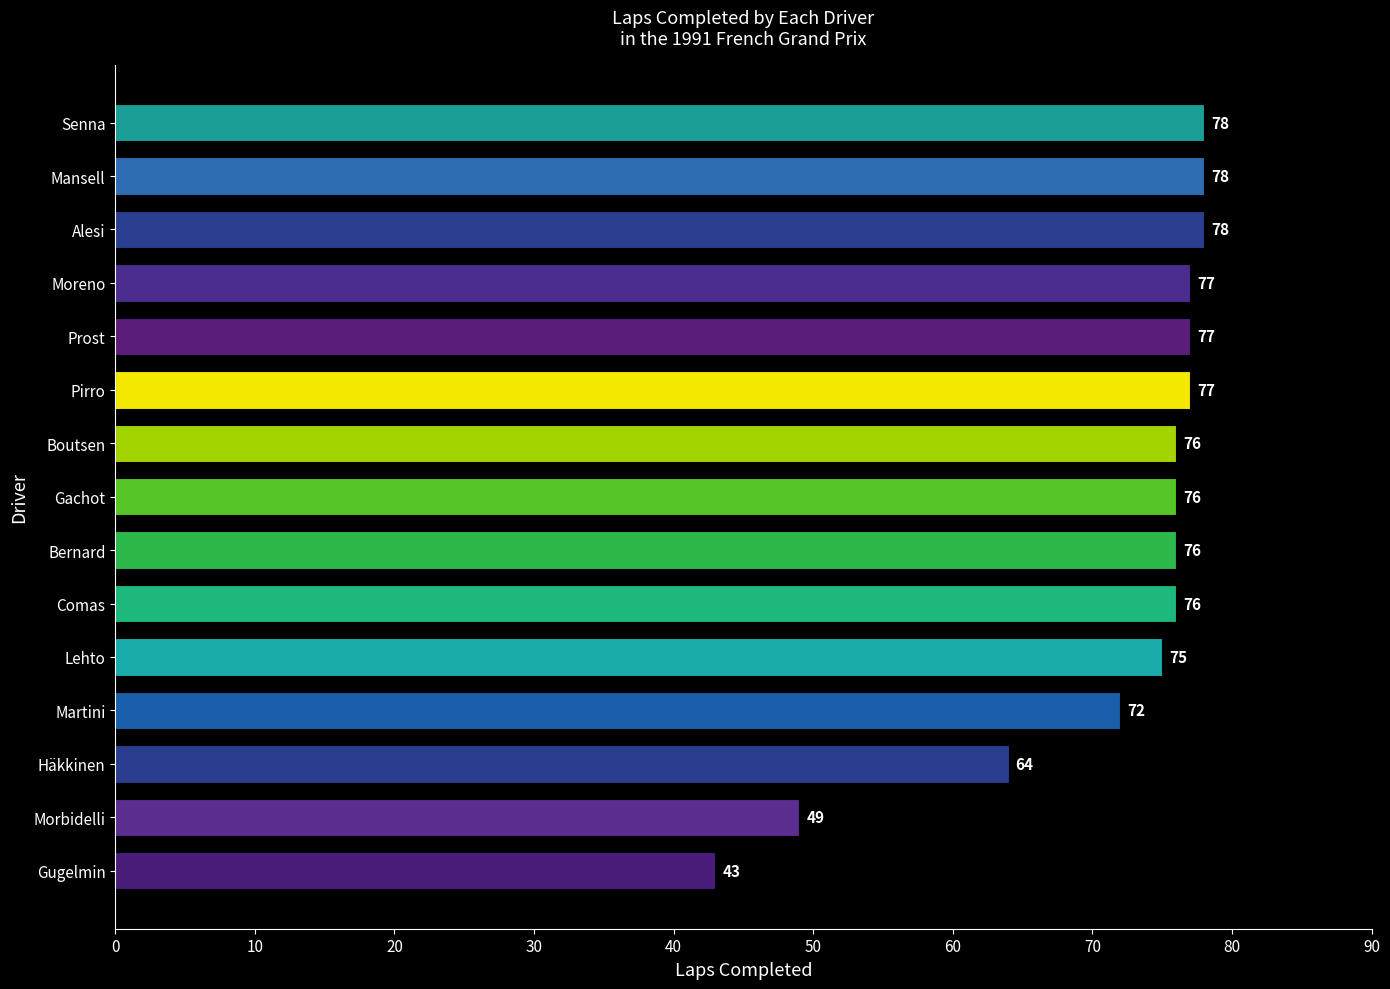

Reading top to bottom, extract all data points from this chart.

Senna=78	Mansell=78	Alesi=78	Moreno=77	Prost=77	Pirro=77	Boutsen=76	Gachot=76	Bernard=76	Comas=76	Lehto=75	Martini=72	Häkkinen=64	Morbidelli=49	Gugelmin=43